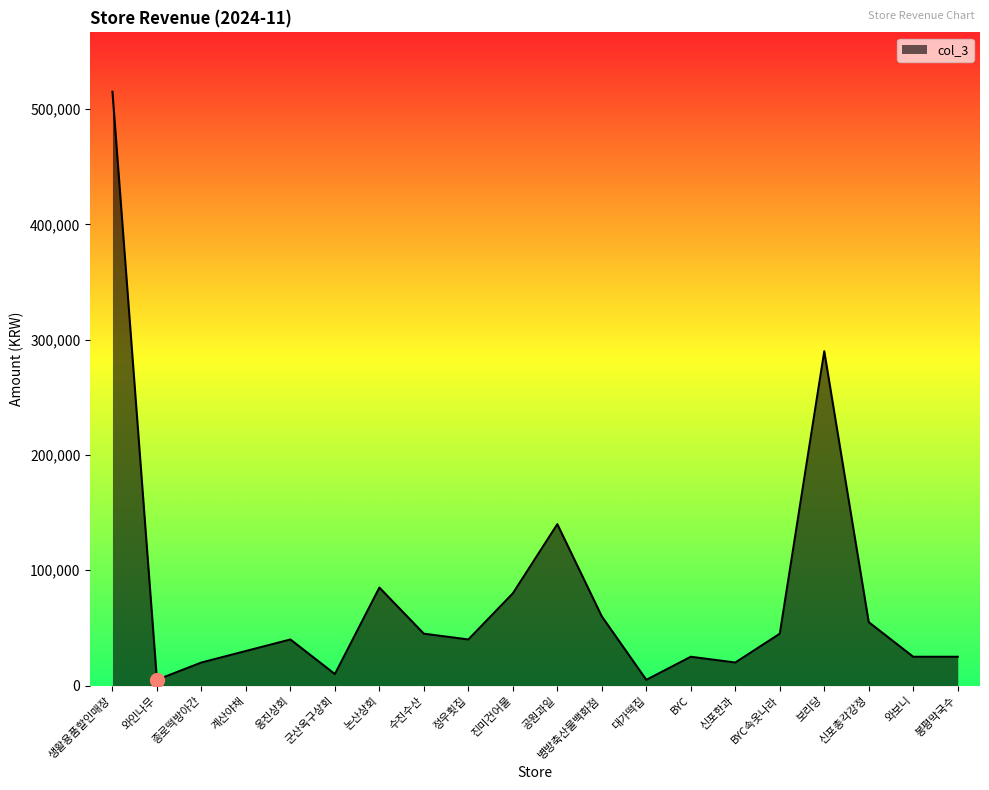

Is it true that the value at 신포총각강정 is 33646?

False